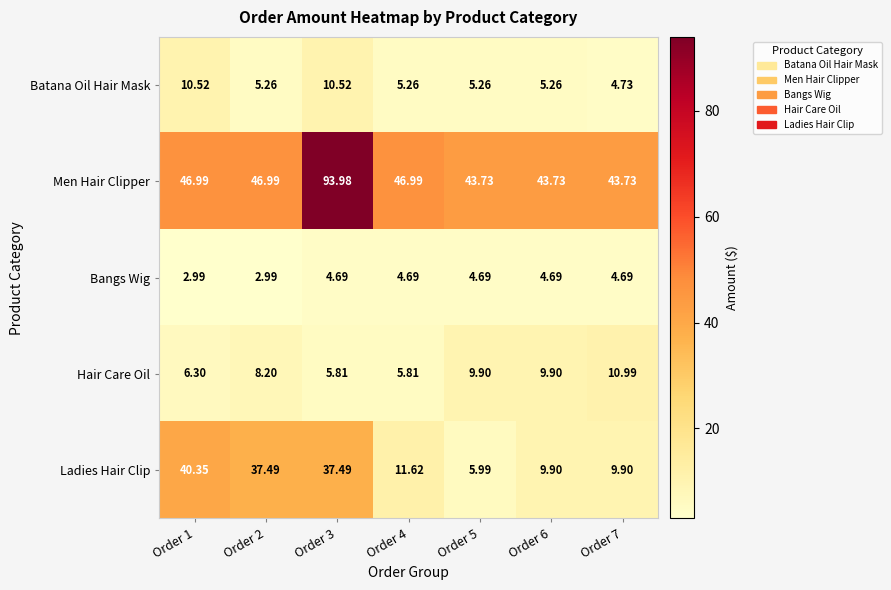

Which series has the largest range (max minus min)?

Men Hair Clipper